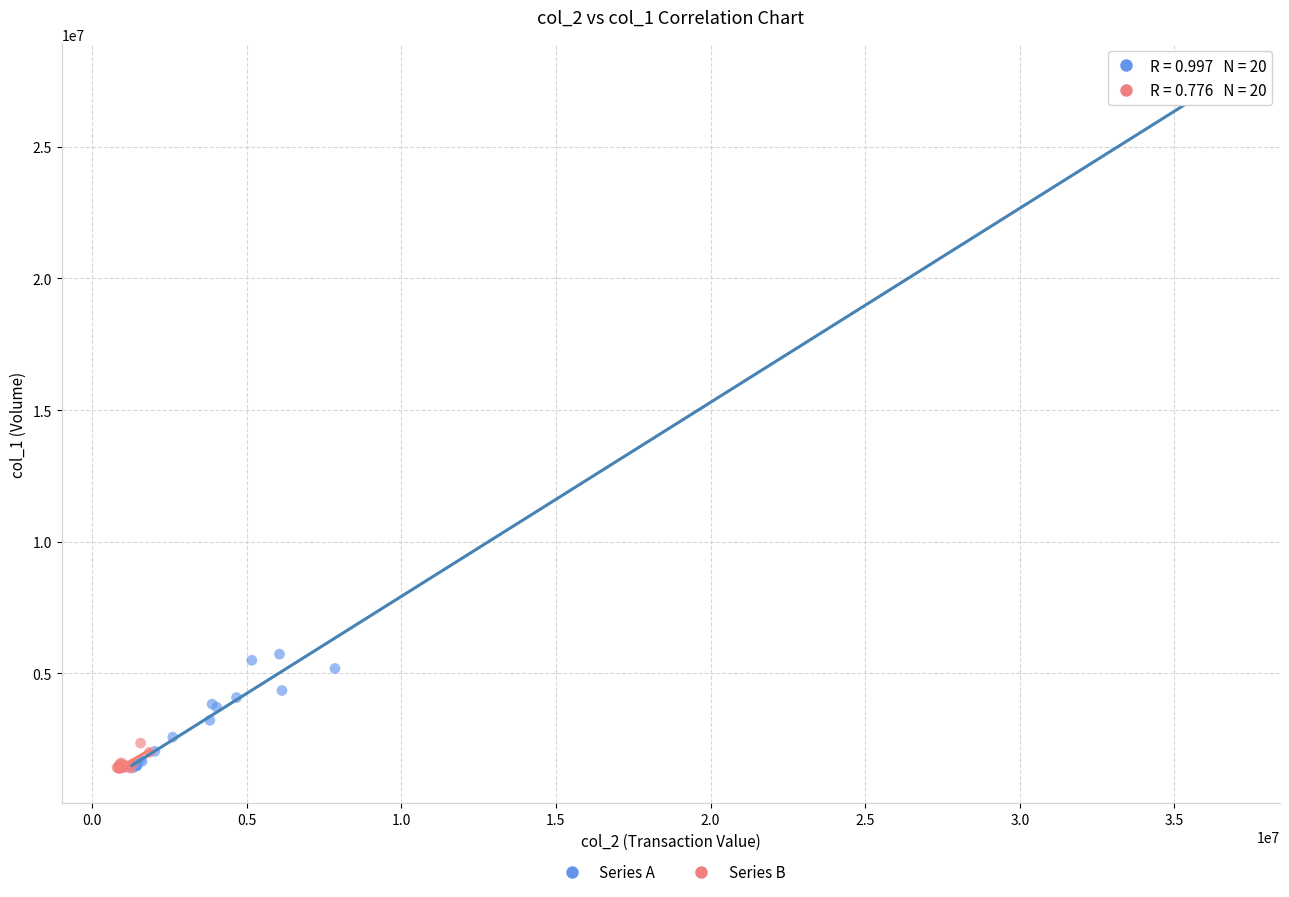

Which series contains the highest Y value?

Series A